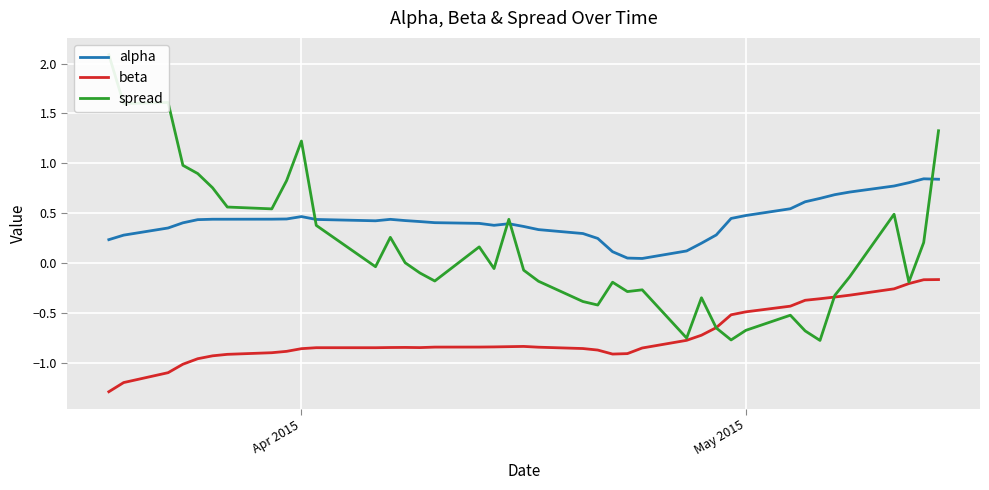

What is the lowest value of the beta series?

-1.3